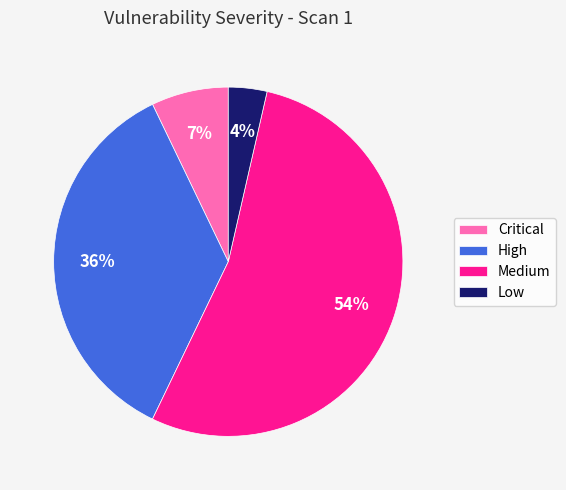

To the nearest percent, what is the average slice percentage?

25%